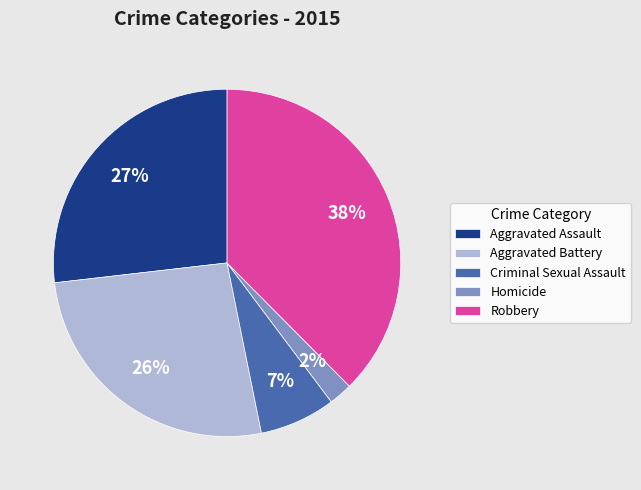

Is the sum of Homicide and Criminal Sexual Assault greater than half?

No